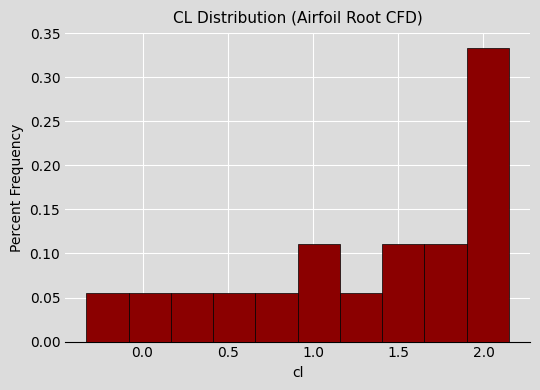

Reading left to right, list every bar in this chart as the range it spans on the x-axis followed by its height. Neither the bar edges nor the heights are printed on the chart, so give them approximately, as read against the axes.

-0.35 to -0.10: 0.055
-0.10 to 0.15: 0.055
0.15 to 0.40: 0.055
0.40 to 0.65: 0.055
0.65 to 0.90: 0.055
0.90 to 1.15: 0.110
1.15 to 1.40: 0.055
1.40 to 1.65: 0.110
1.65 to 1.90: 0.110
1.90 to 2.15: 0.335